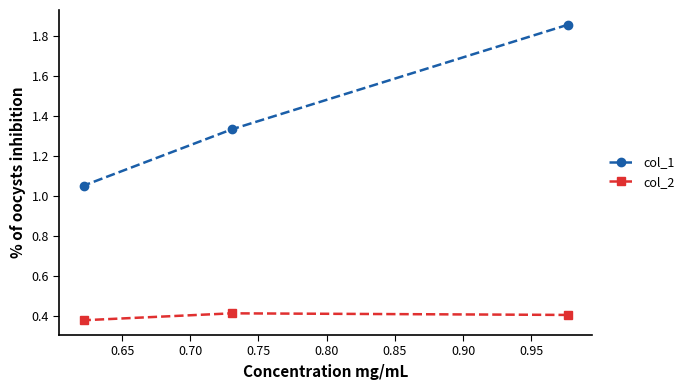

What is the value of the col_2 point at the 2nd from the left?

0.4